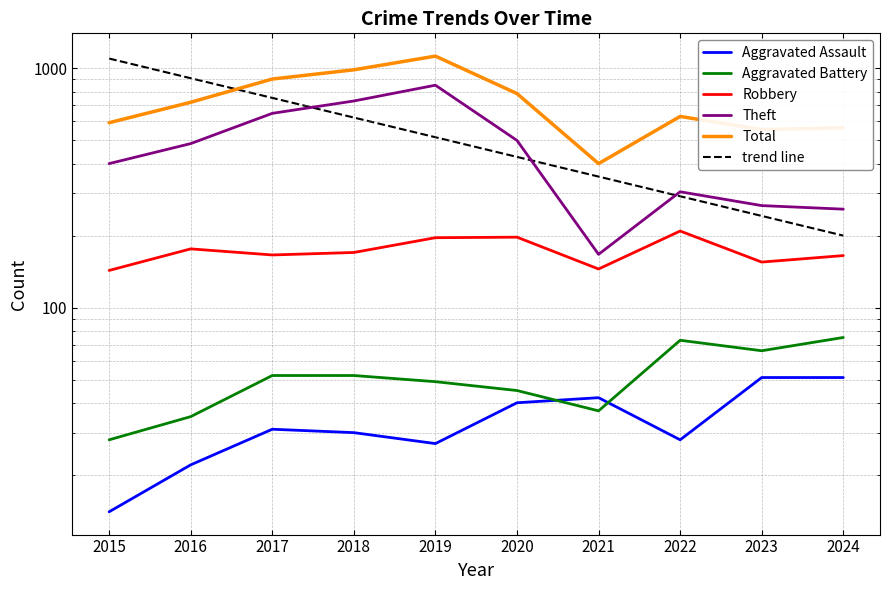

In Theft, how many points are lower than both neighbors (excluding endpoints)?

1